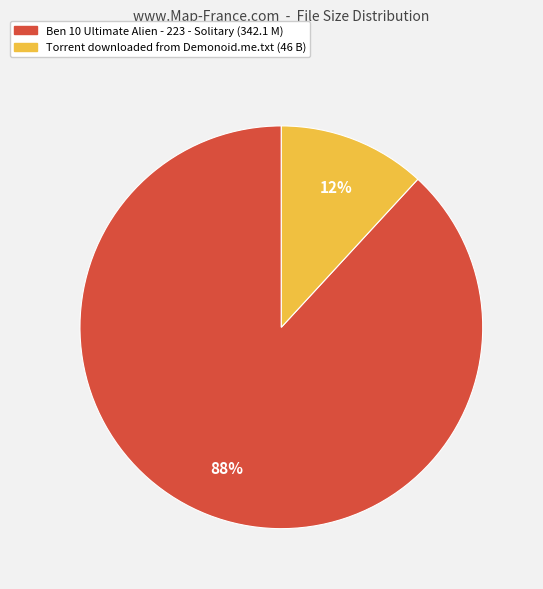

How many slices are in this pie chart?

2